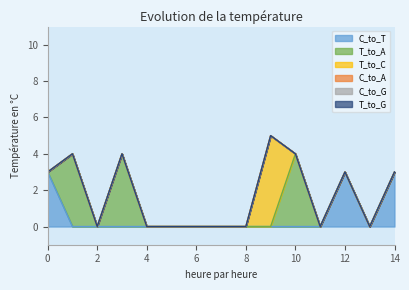

True or false: gnomAD_NFE_AF and gnomAD_EAS_AF intersect in this chart.

False